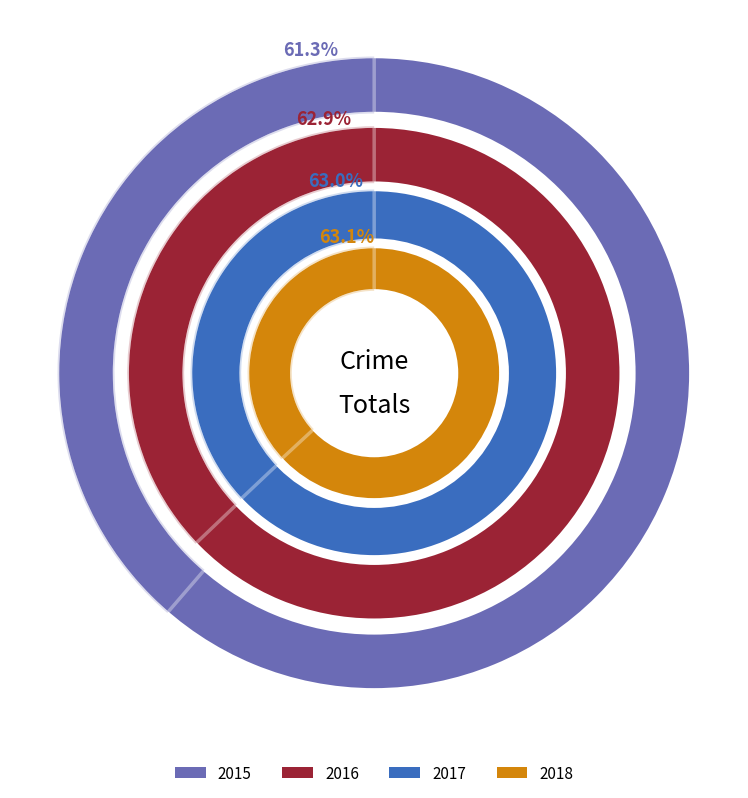

Is there any slice that represents more than half of the pie?

Yes